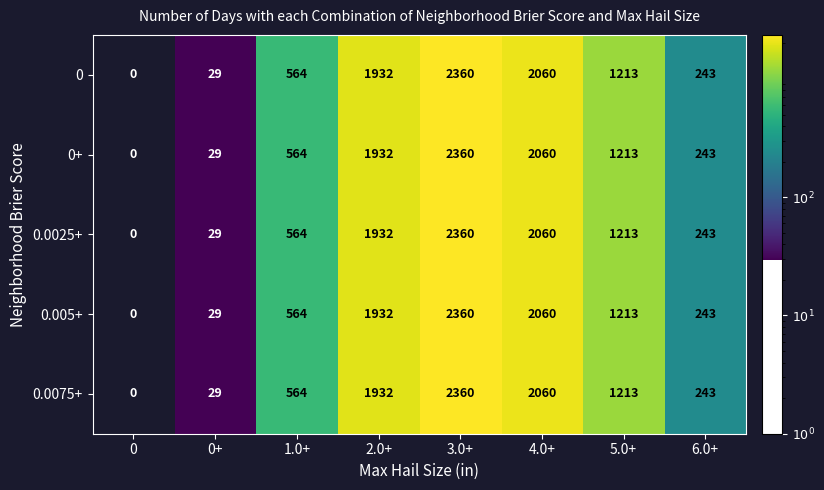

At which label does 0.0075+ first exceed 1213?

2.0+